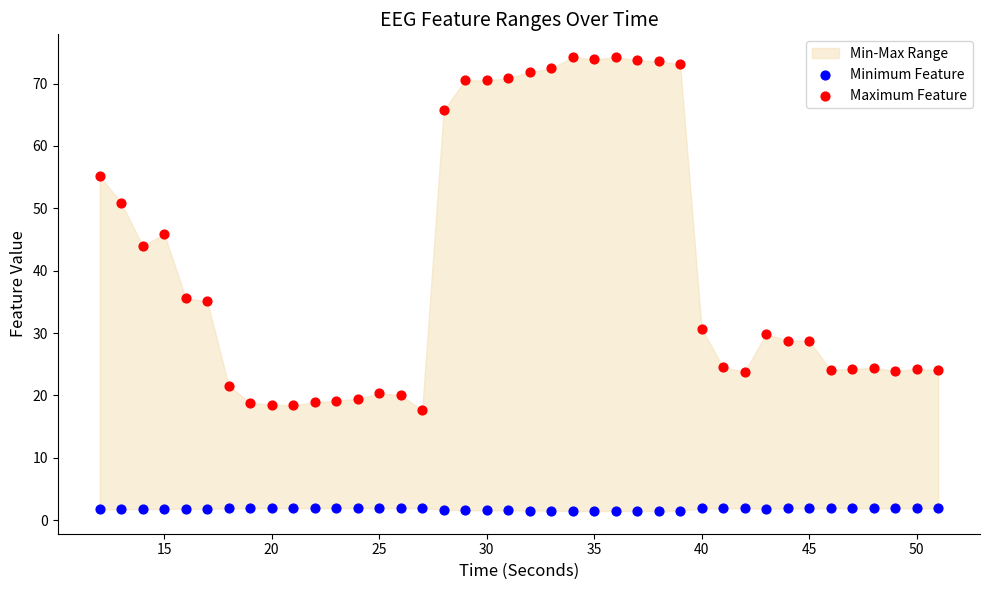

Across all data points, what is the range of Y values (max minus min)?

72.8